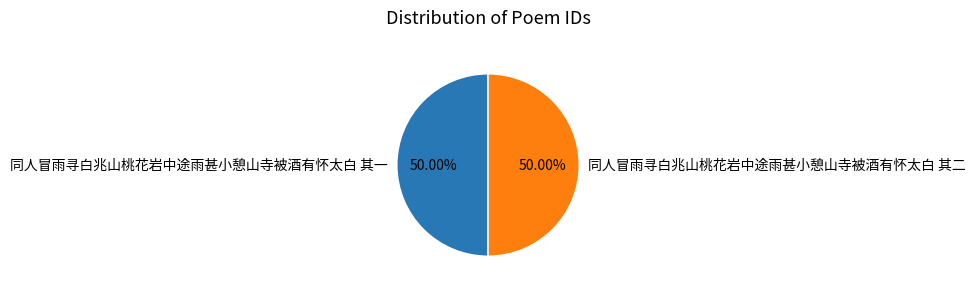

Approximately how many times larger is the value at 同人冒雨寻白兆山桃花岩中途雨甚小憩山寺被酒有怀太白 其二 compared to 同人冒雨寻白兆山桃花岩中途雨甚小憩山寺被酒有怀太白 其一?

1.0